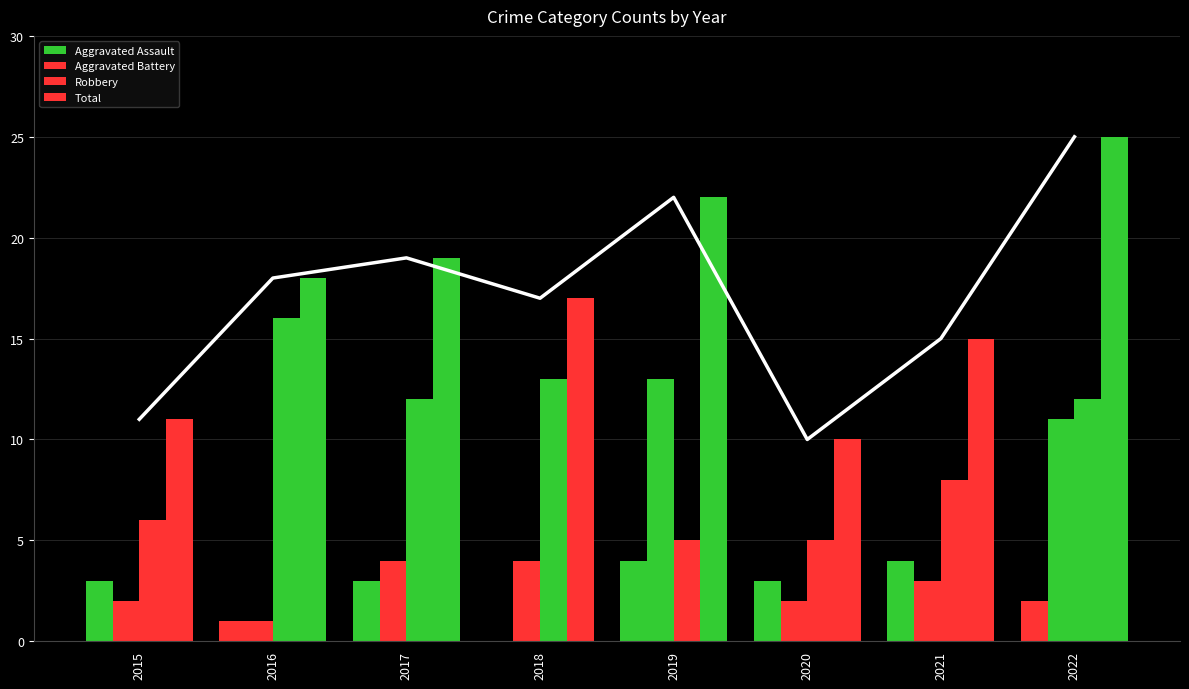

List the labels in order of Total value, largest first.

2022, 2019, 2017, 2016, 2018, 2021, 2015, 2020